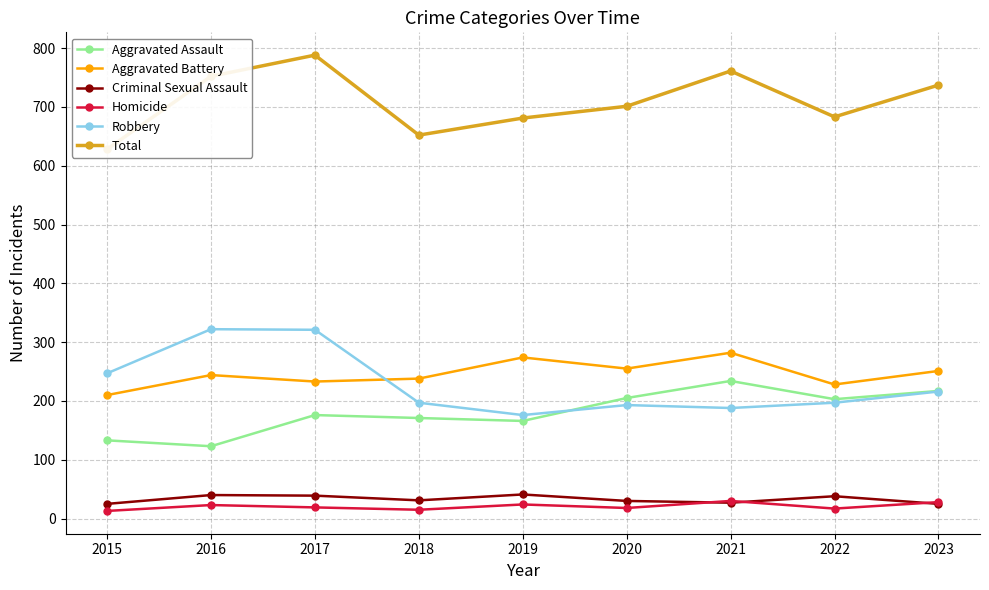

List the series in order of their peak value, lowest first.

Homicide, Criminal Sexual Assault, Aggravated Assault, Aggravated Battery, Robbery, Total